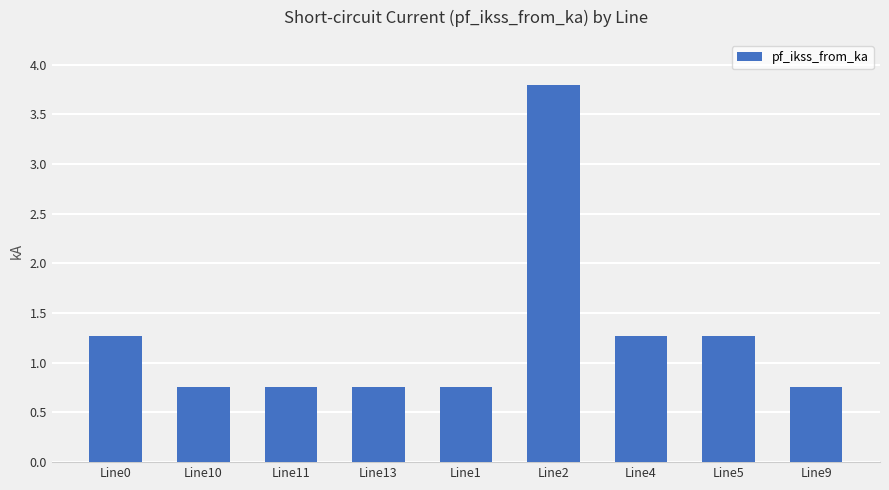

What is the minimum value shown in the chart?

0.8